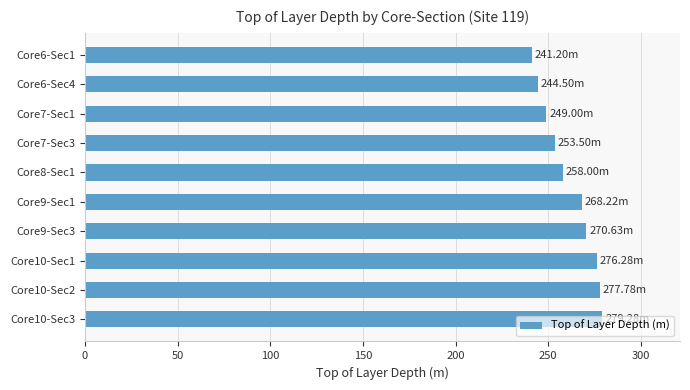

What is the difference between the values at Core9-Sec3 and Core7-Sec3?

17.1